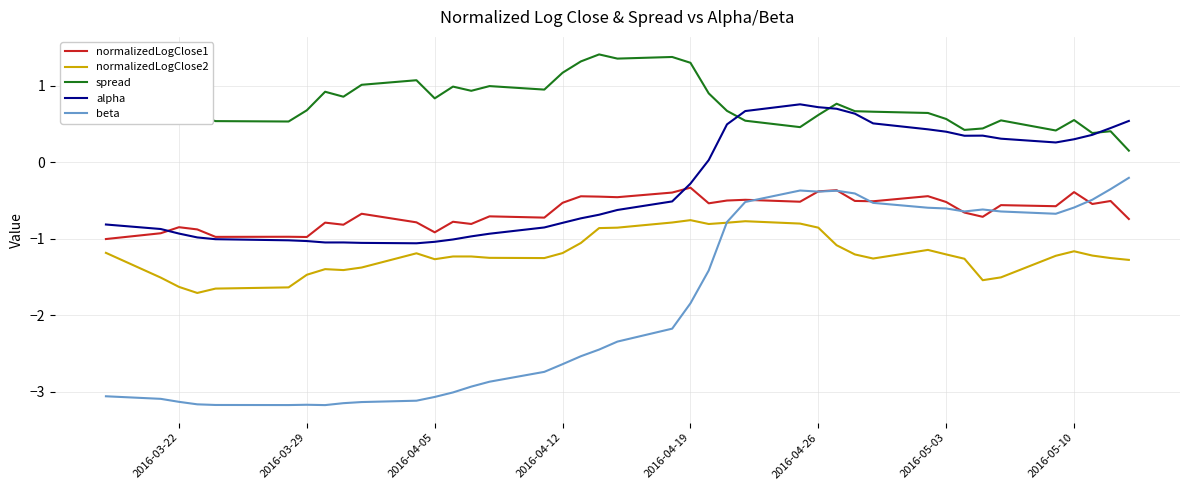

What is the greatest value displayed?

1.4